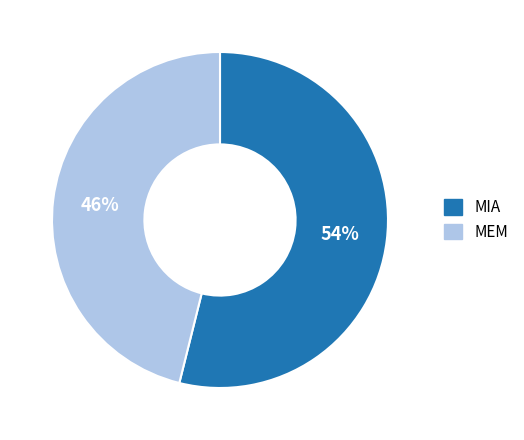

Which category has the smallest portion of the pie?

MEM